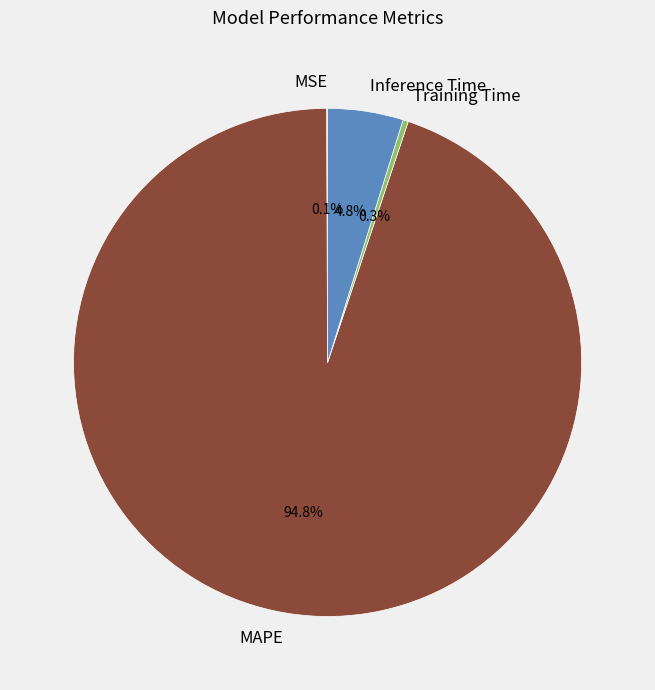

Does any single category account for the majority?

Yes